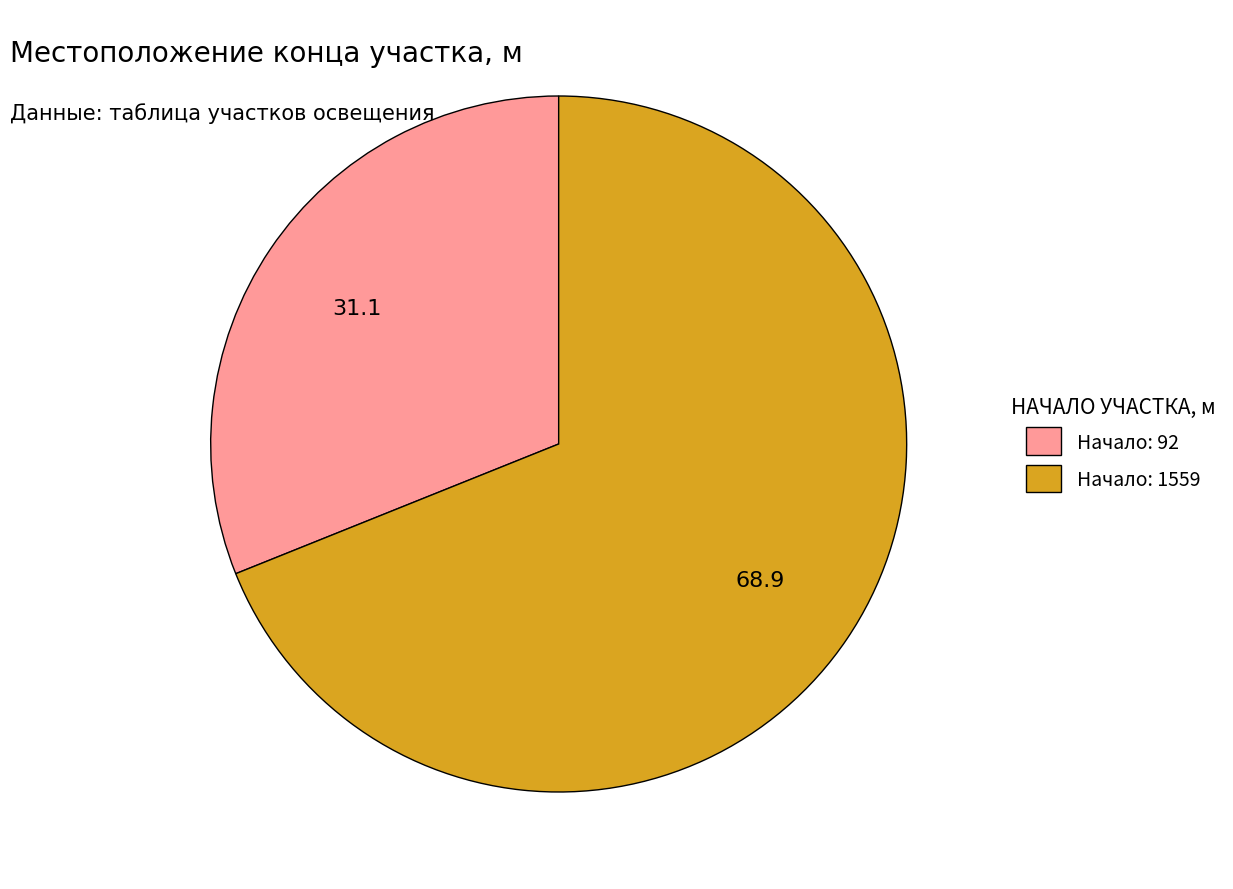

Does any single category account for the majority?

Yes